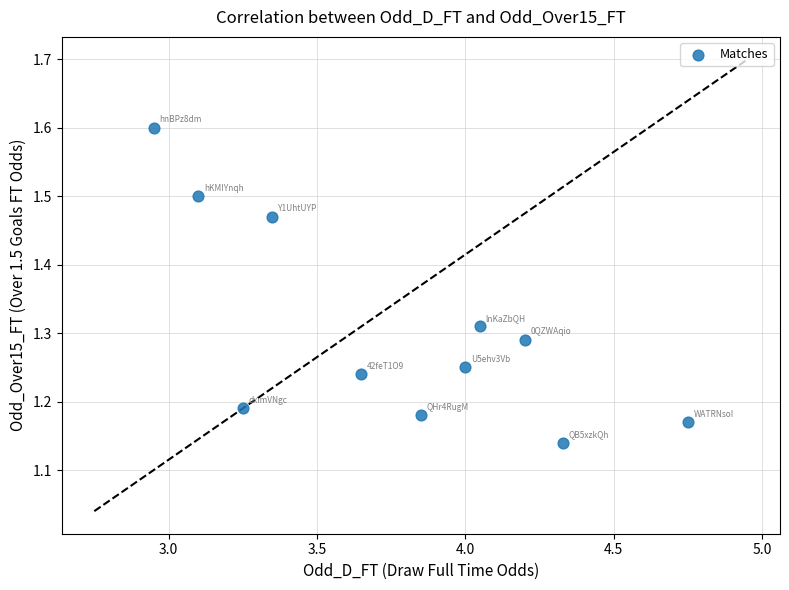

What is the average X value?

3.8